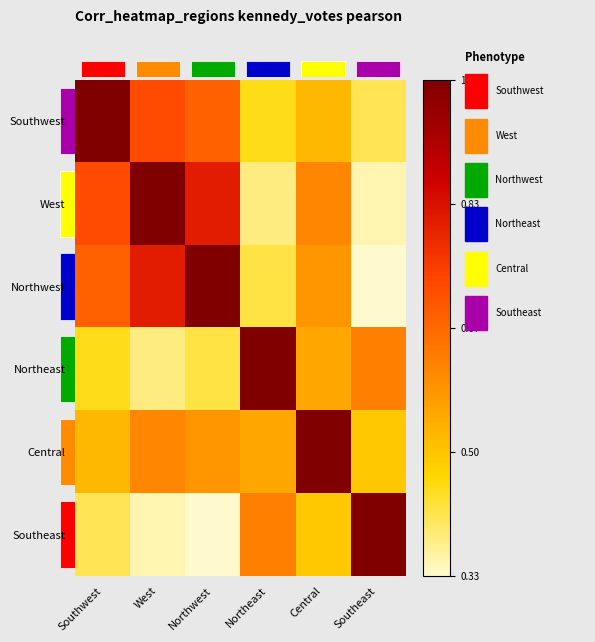

At how many categories does at least one series exceed 0?

6